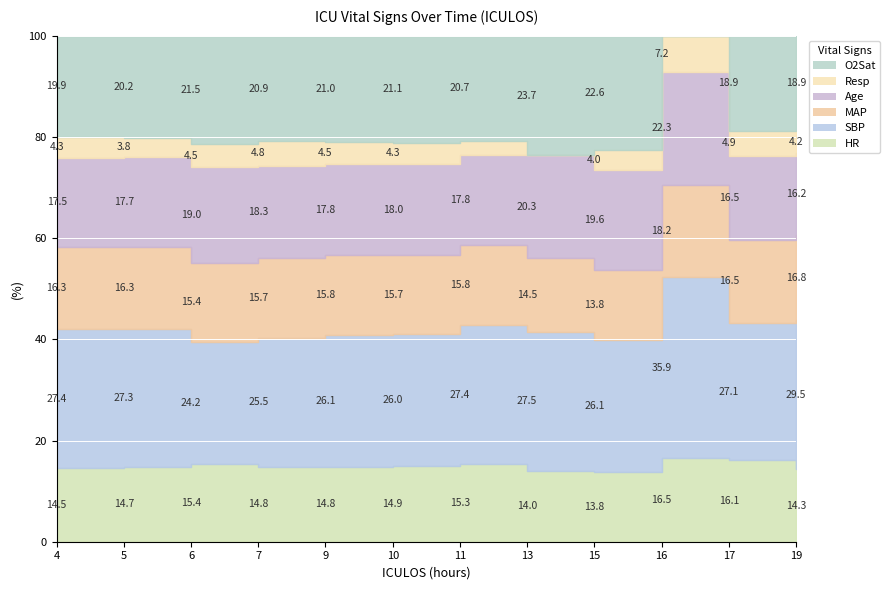

True or false: O2Sat and Resp intersect in this chart.

True